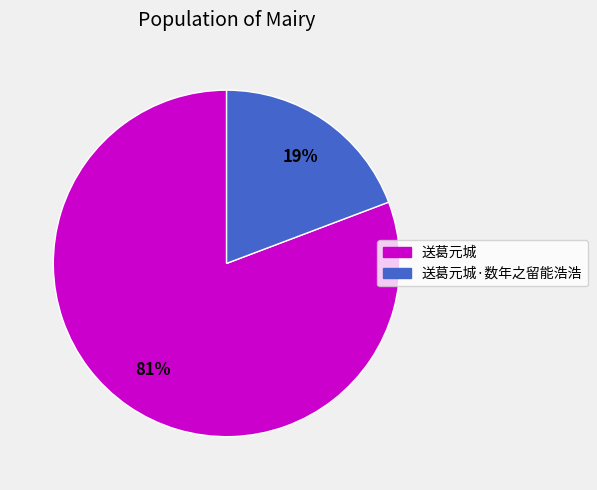

Rank the categories by value from highest to lowest.

送葛元城, 送葛元城·数年之留能浩浩